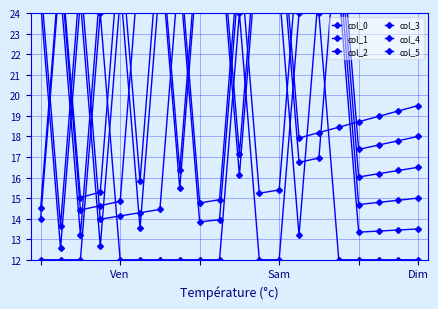

Rank the series by their maximum value, from highest to lowest.

col_5, col_4, col_3, col_2, col_1, col_0